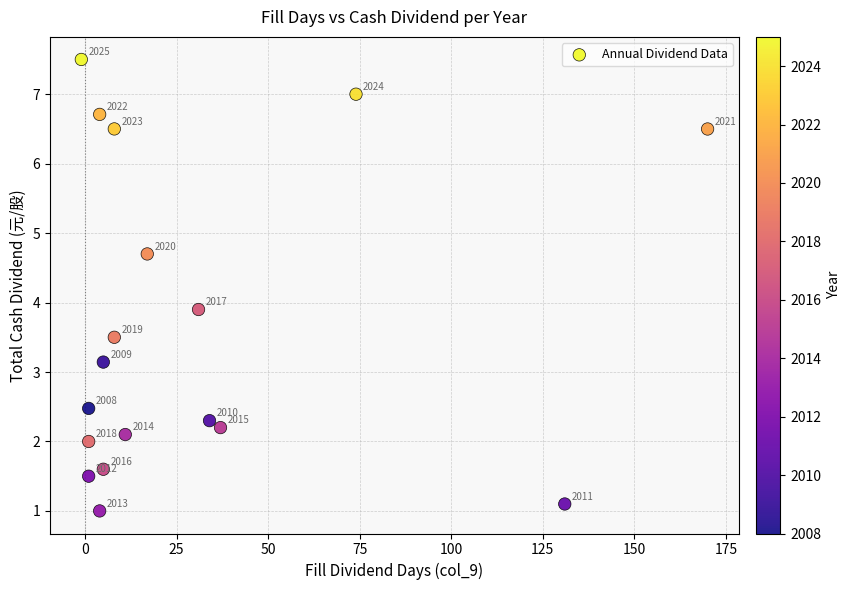

What is the range of Y values (max minus min)?

6.5